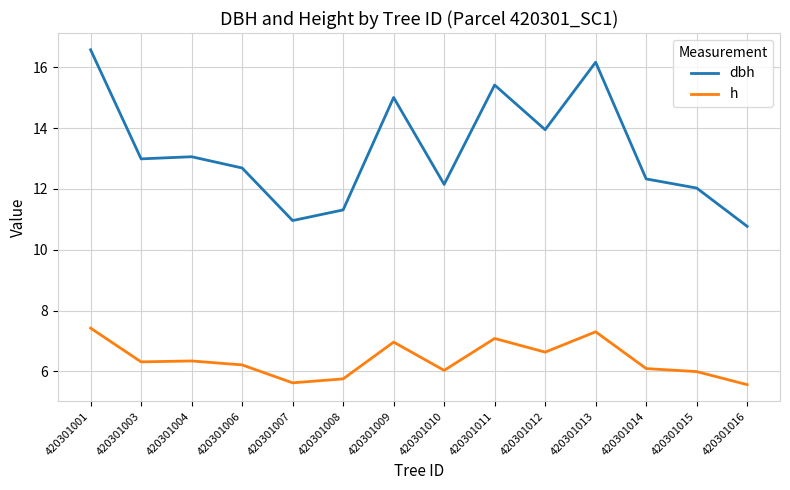

Is it true that dbh equals 15.4 at 420301011?

True